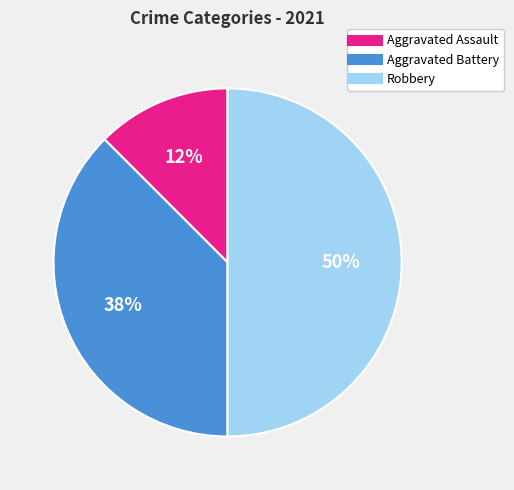

What is the ratio of the value at Robbery to the value at Aggravated Battery?

1.3